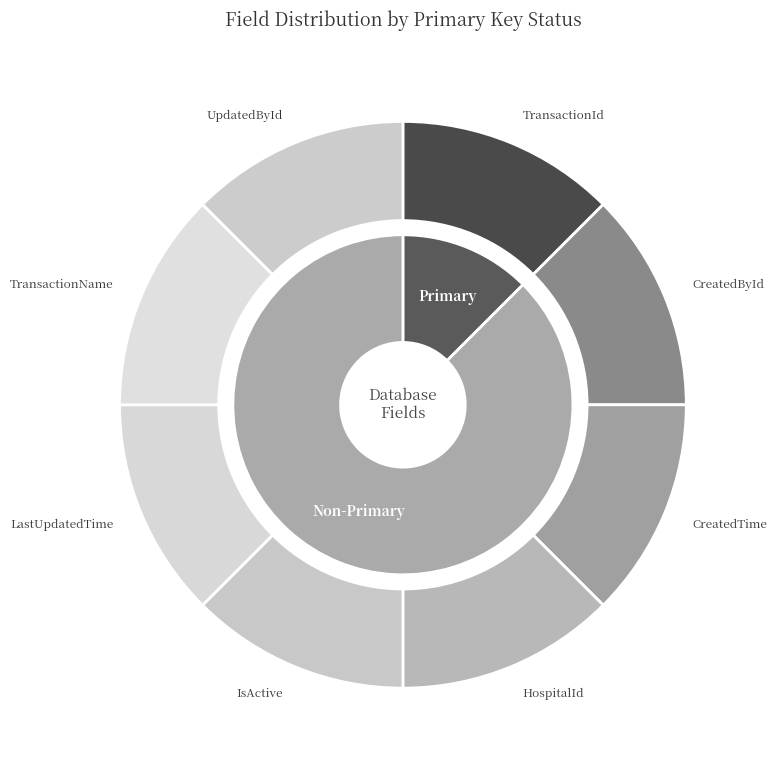

Is it true that LastUpdatedTime is 10% of the pie?

False